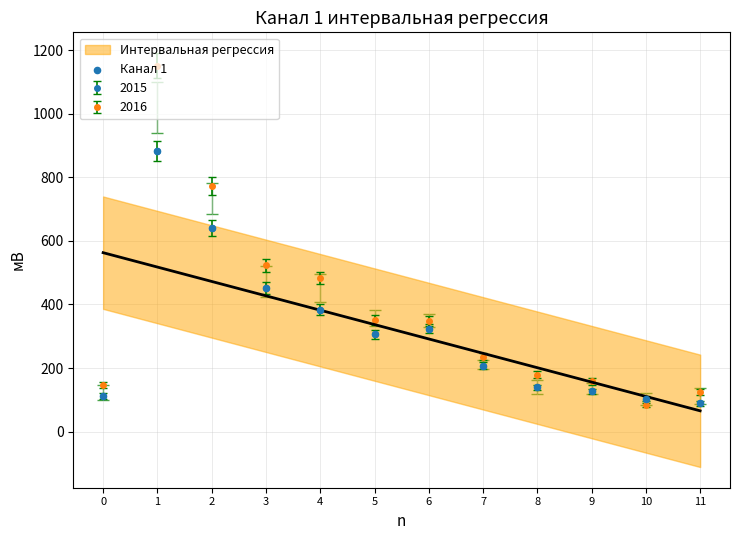

What is the change in value from 3 to 10?

-348